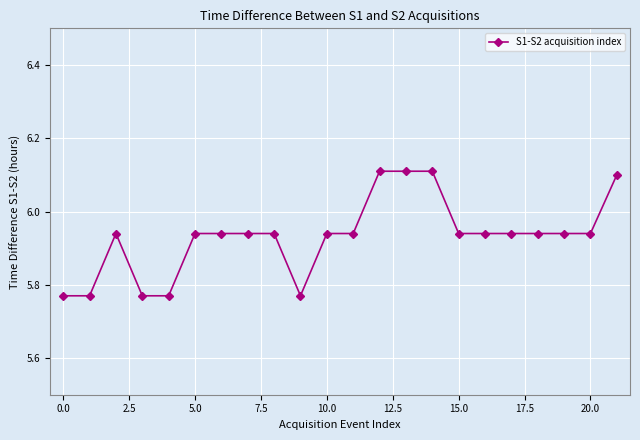

What is the sum of all values?

130.5